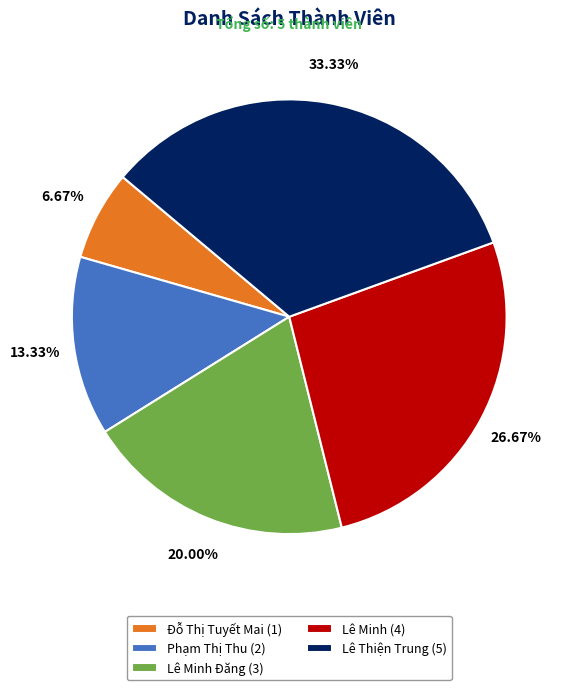

Which category has the biggest portion of the pie?

Lê Thiện Trung (5)